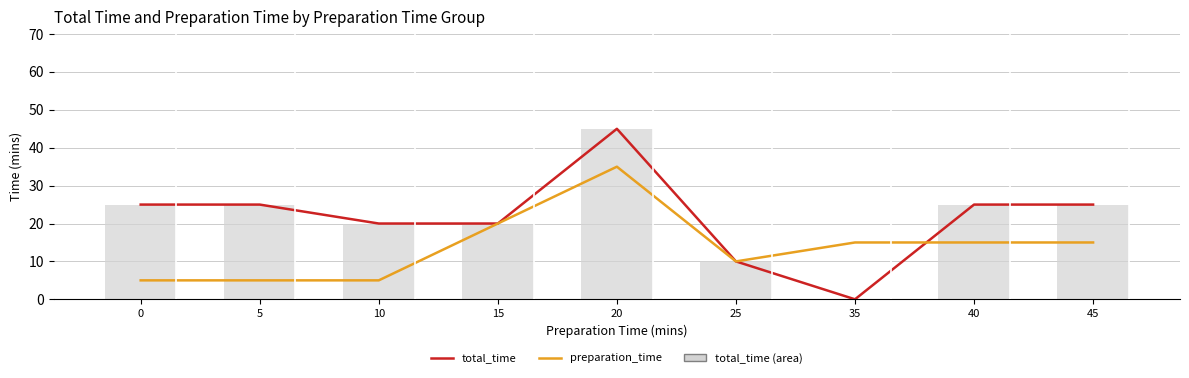

At which label does total_time_line reach its minimum?

35